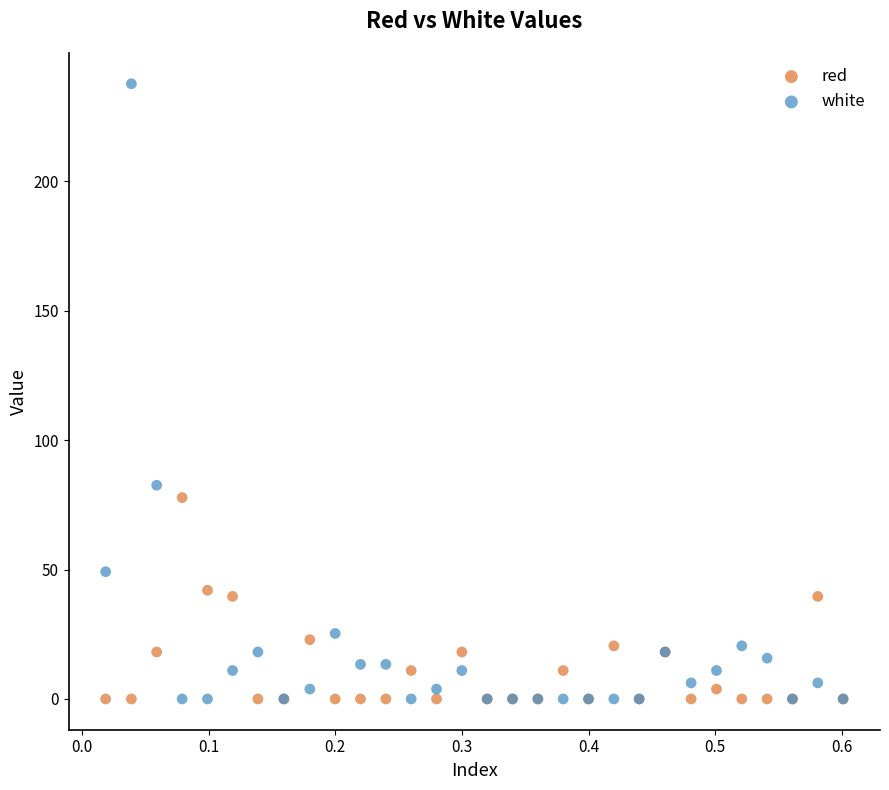

Which series has the widest spread of Y values?

white